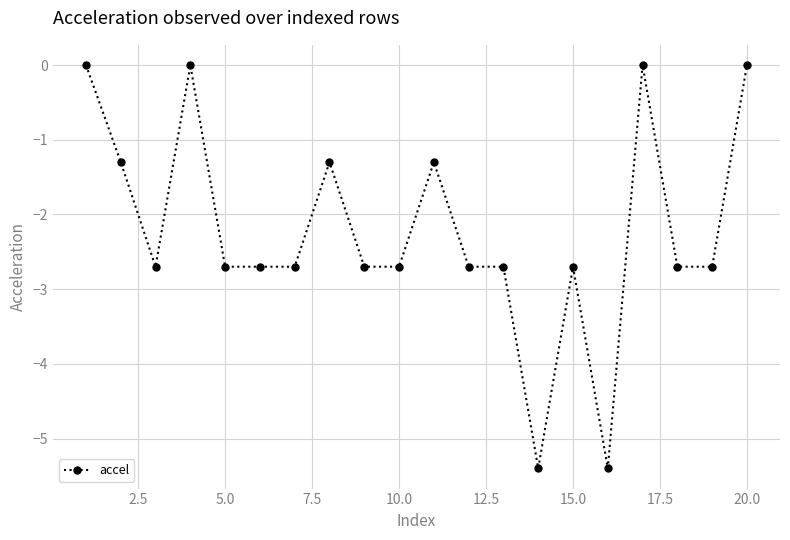

How many lines are shown in the chart?

1